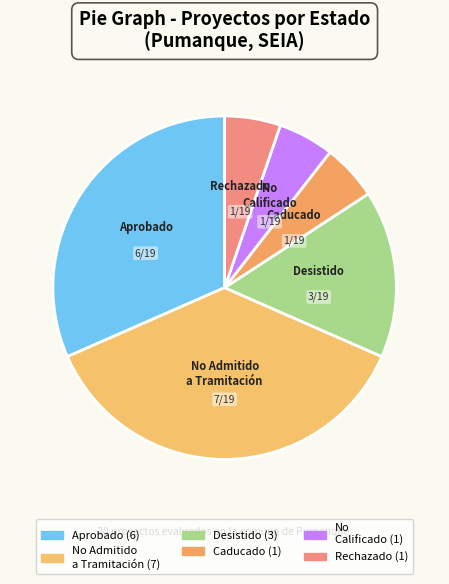

Between Desistido and Rechazado, which is larger?

Desistido